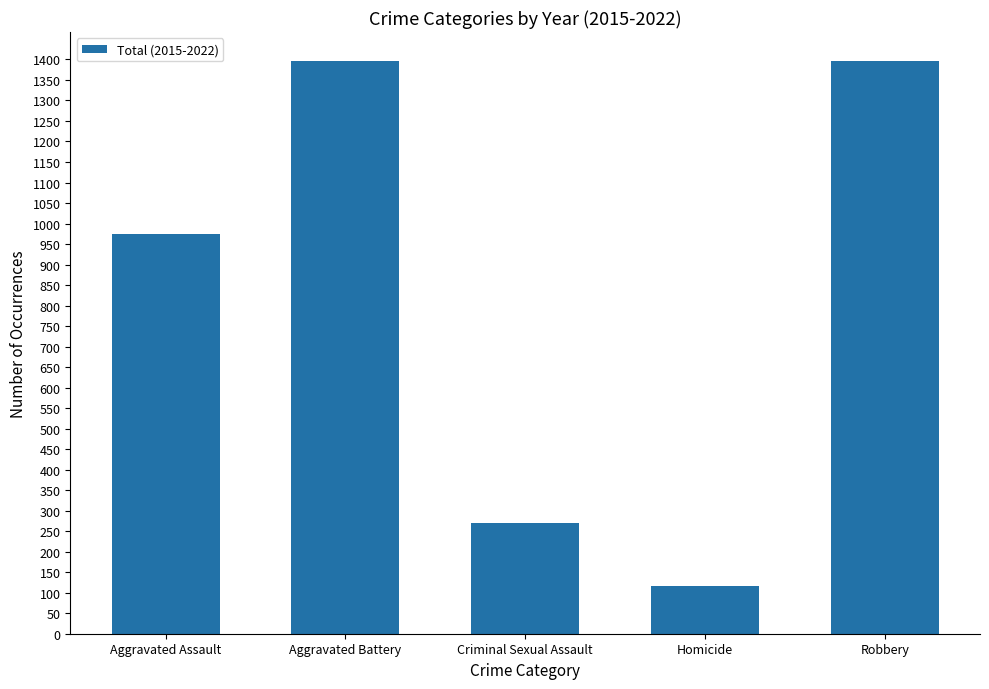

Where is the data nearest to the value 757?

Aggravated Assault